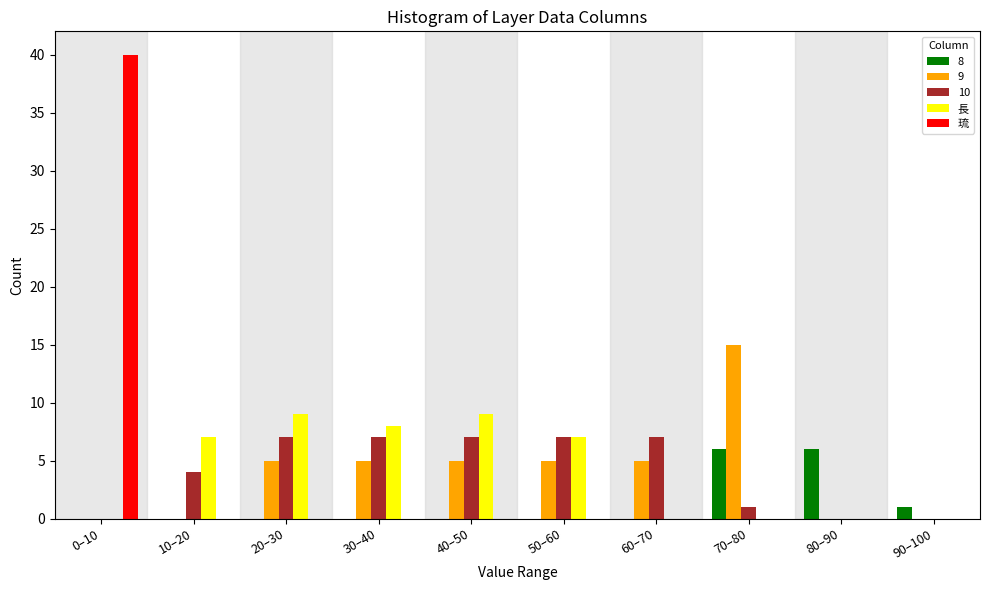

The 8 series shows 0 at 50–60. True or false?

True